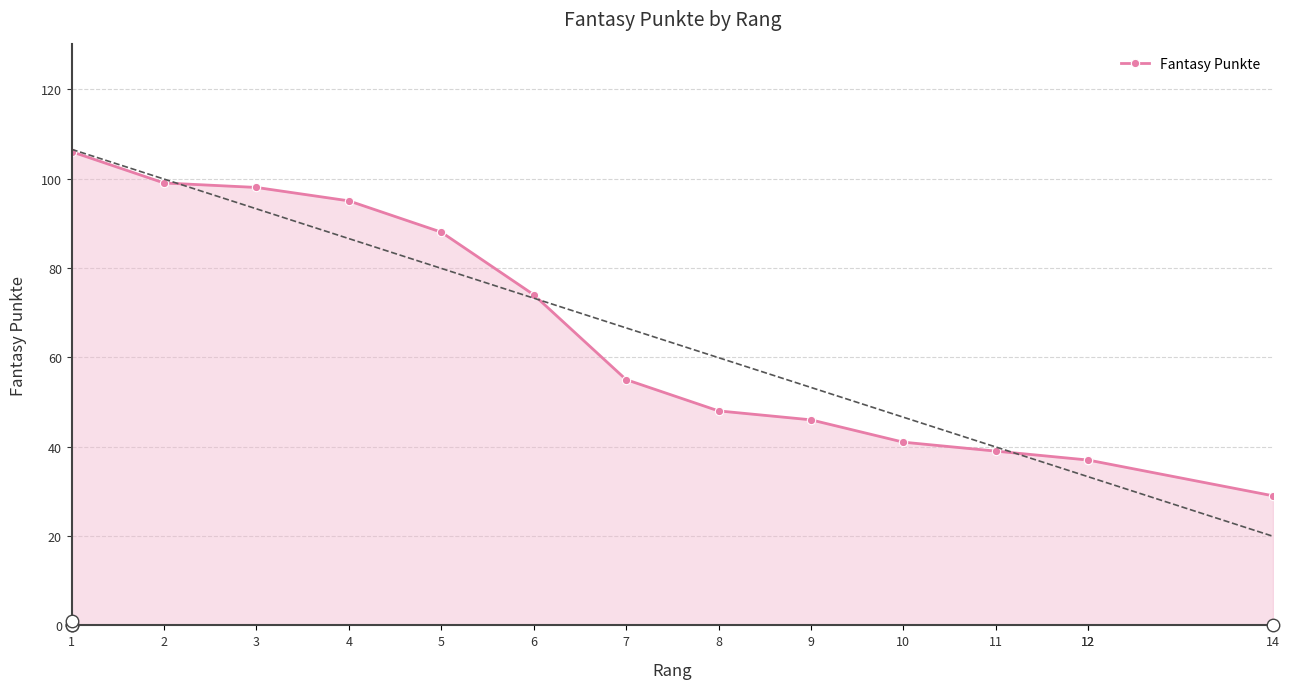

What is the value of the 11th point from the left?

39